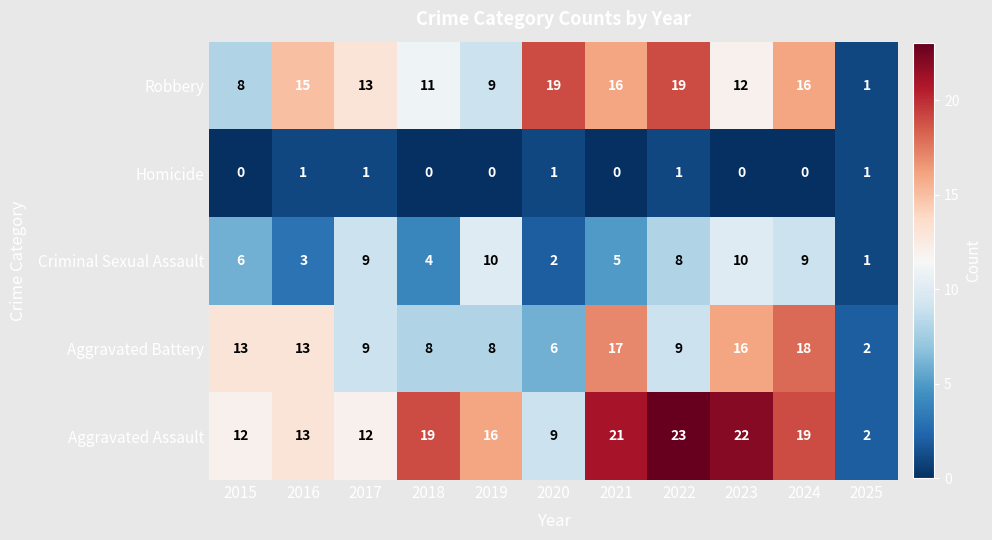

Read the Aggravated Battery value at 2018, to the nearest 10.

10